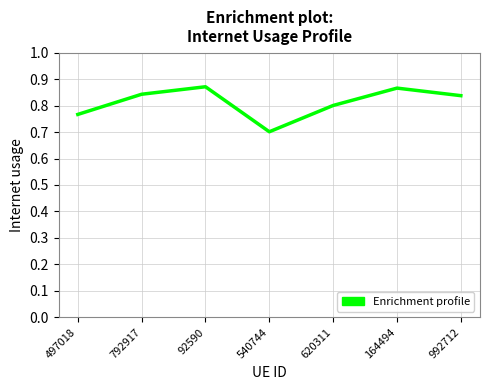

At which category does the data reach its first local valley?

540744